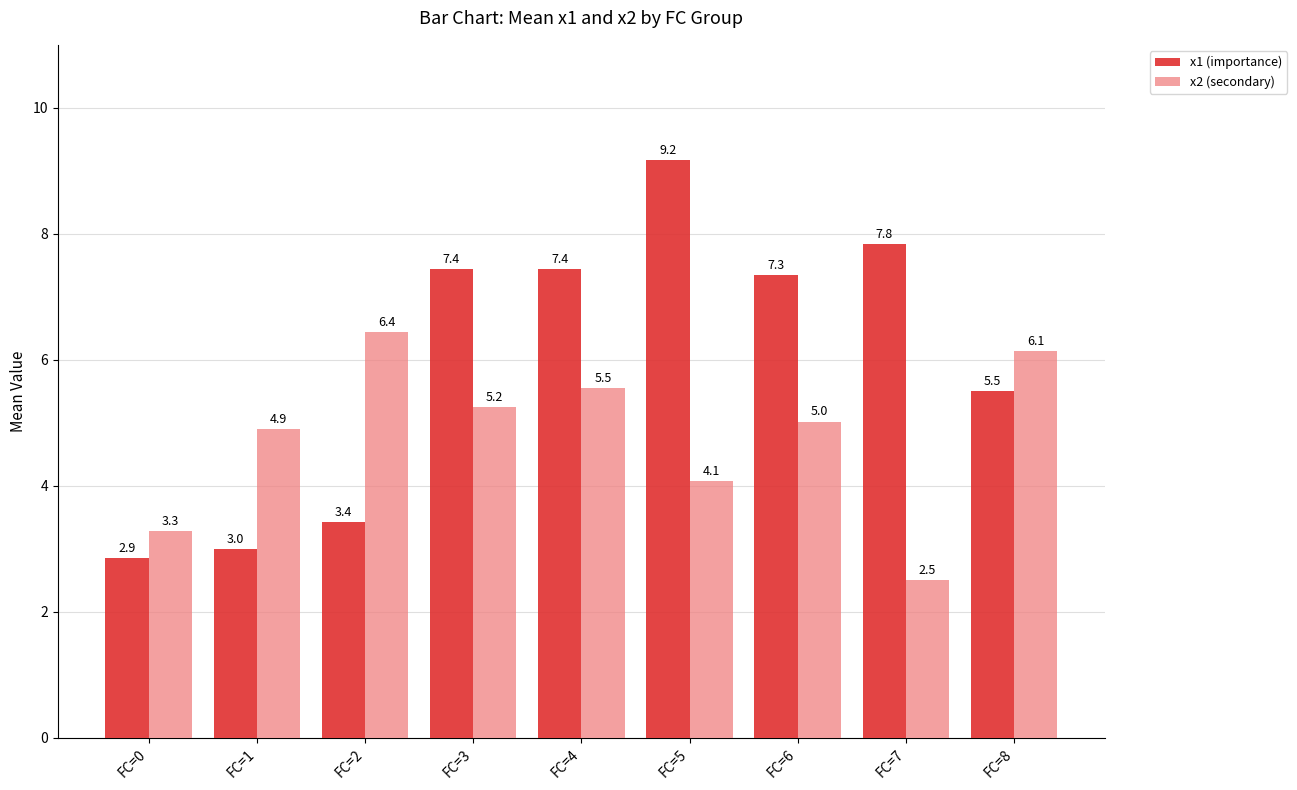

What is the total value across all series at FC=3?

12.7